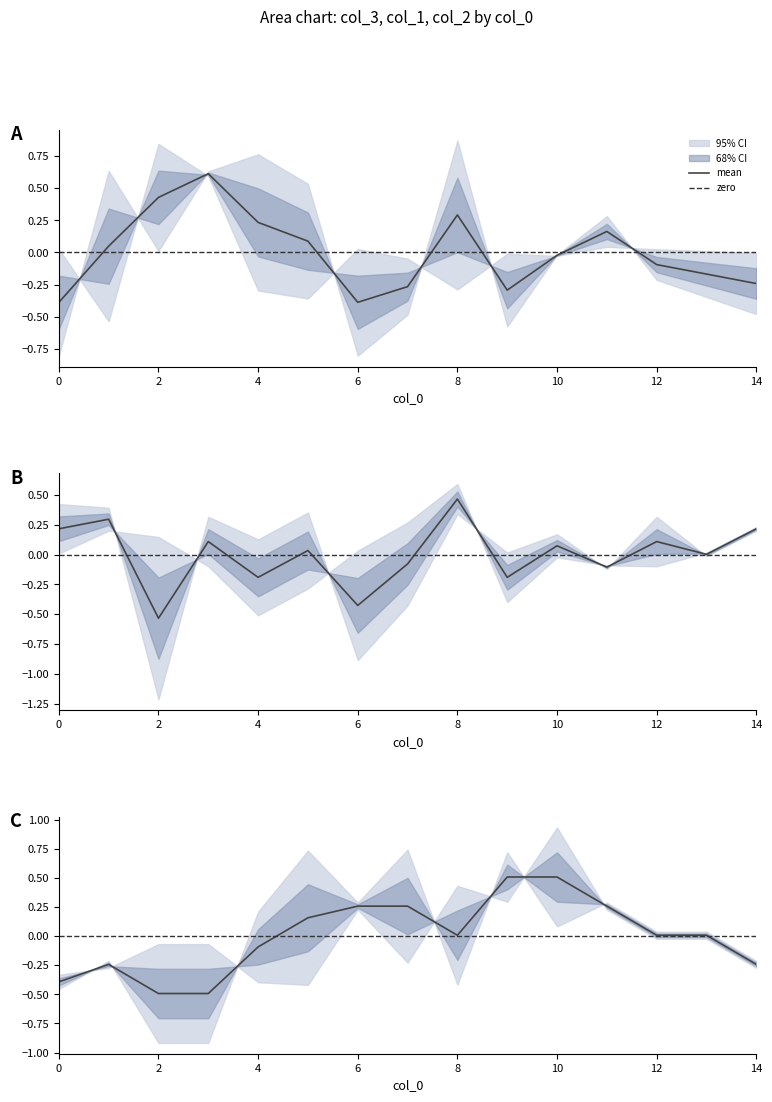

What is the difference between the second highest and second lowest values in the col_2_mean series?

1.0